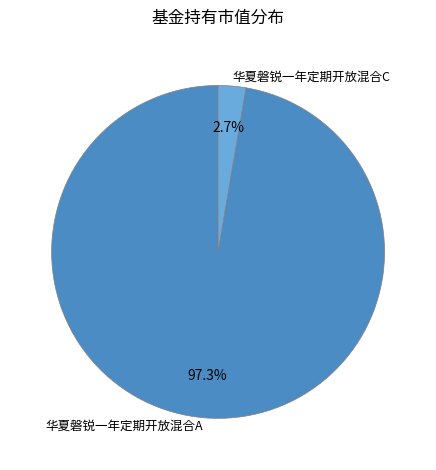

What is the largest slice in the pie chart?

华夏磐锐一年定期开放混合A